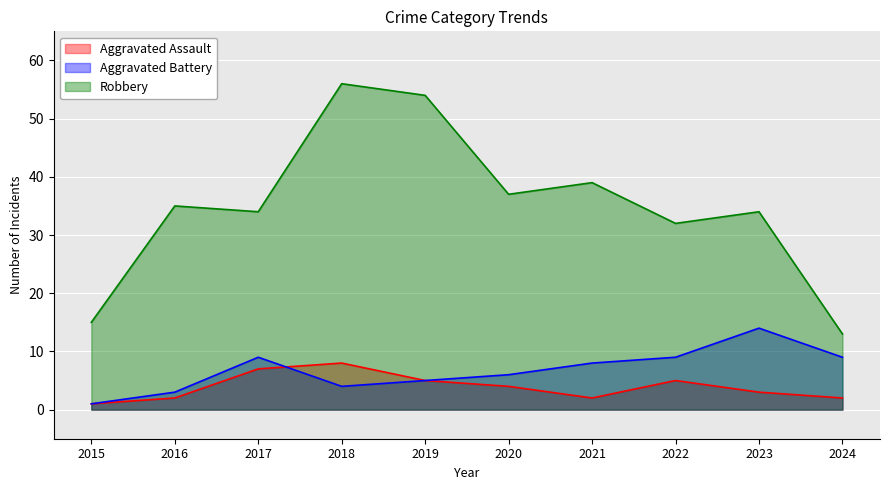

Where is Robbery nearest to the value 34?

2017